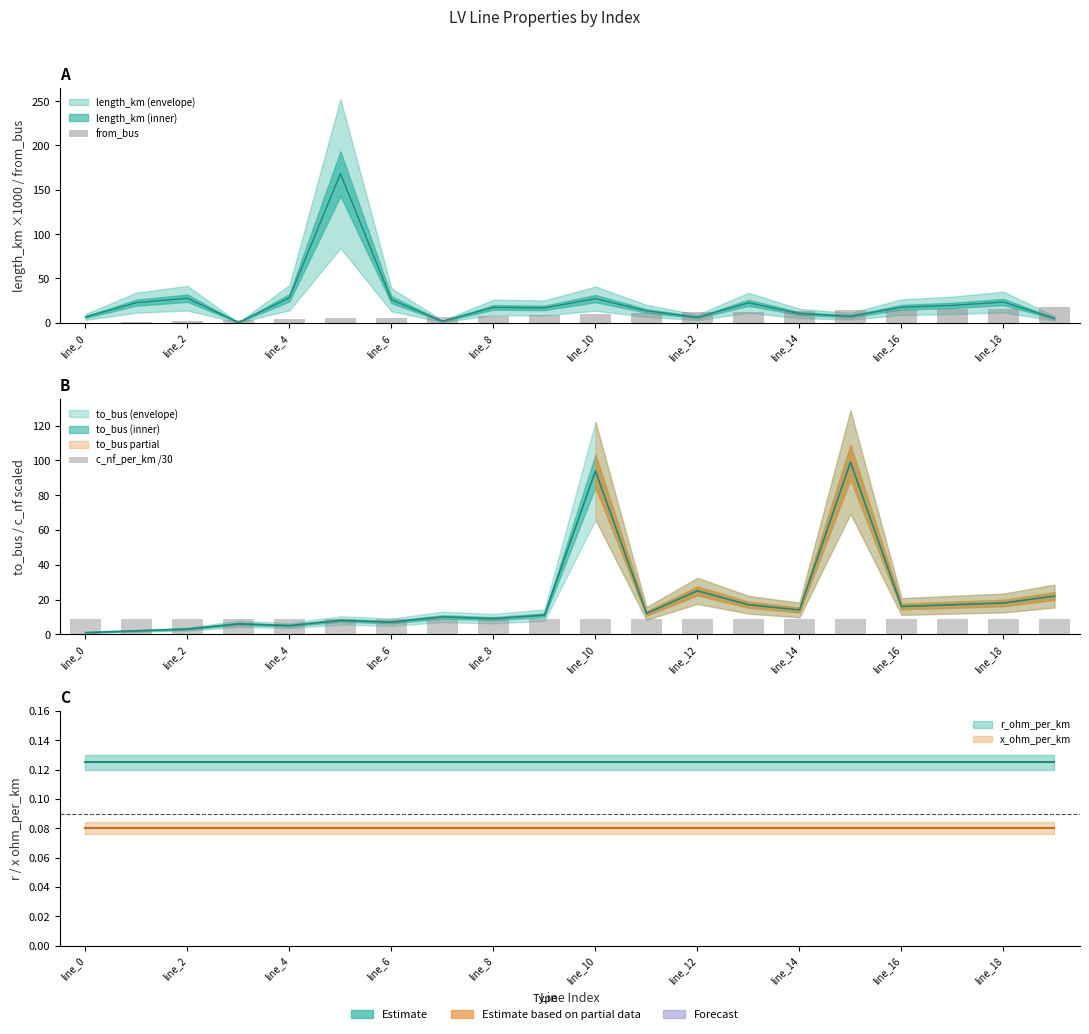

At which label does from_bus reach its minimum?

line_0